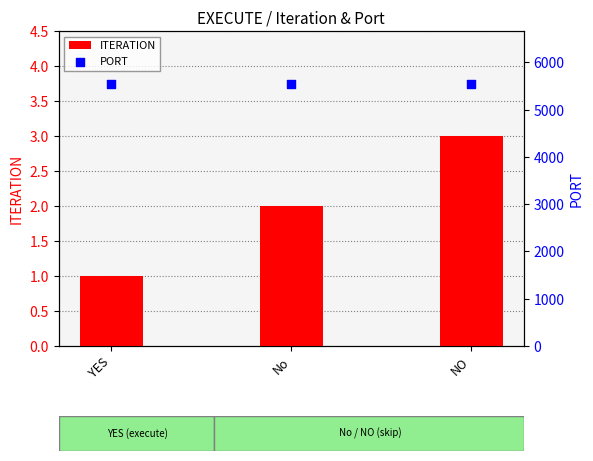

Which series has the widest spread of Y values?

ITERATION